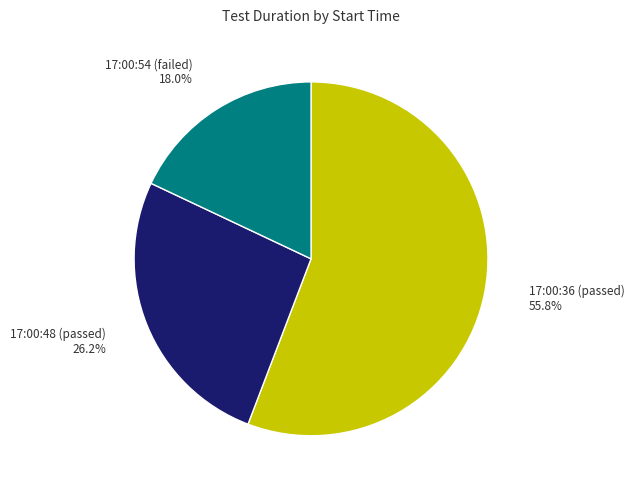

Rank the categories by value from lowest to highest.

17:00:54 (failed), 17:00:48 (passed), 17:00:36 (passed)